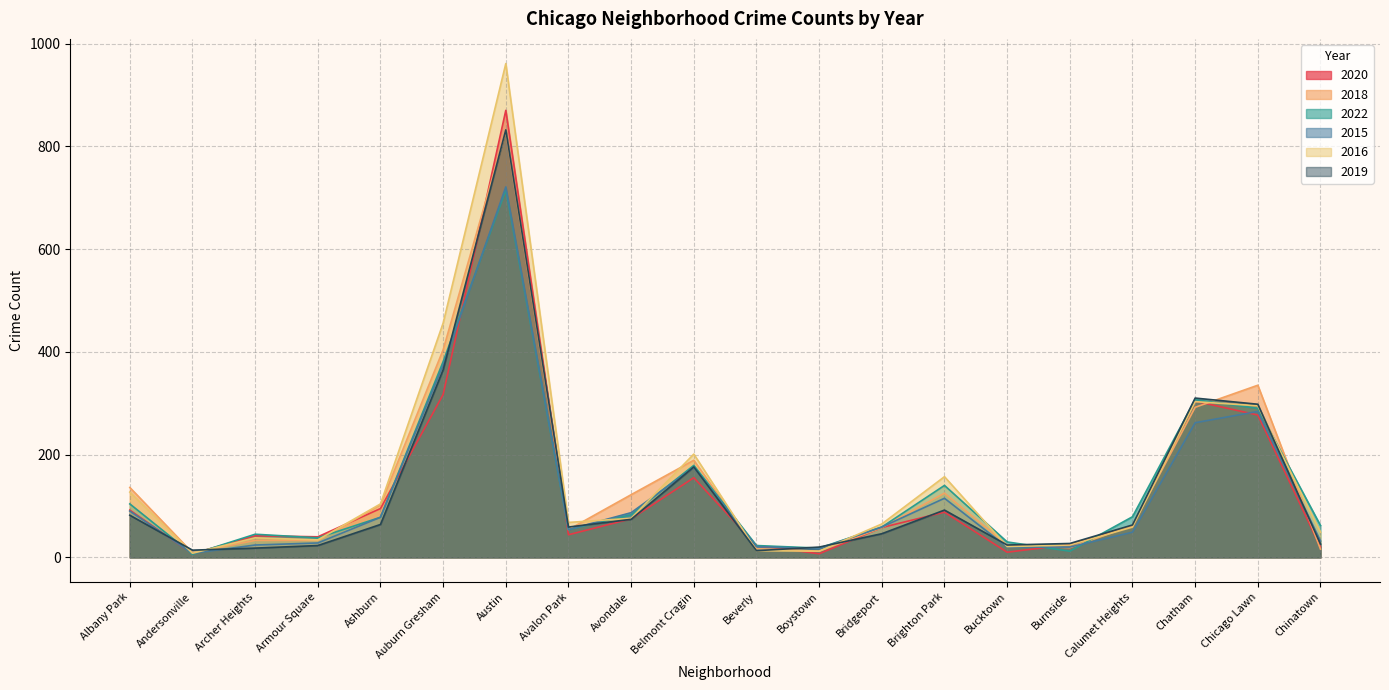

The 2019 series shows 46 at Bridgeport. True or false?

True